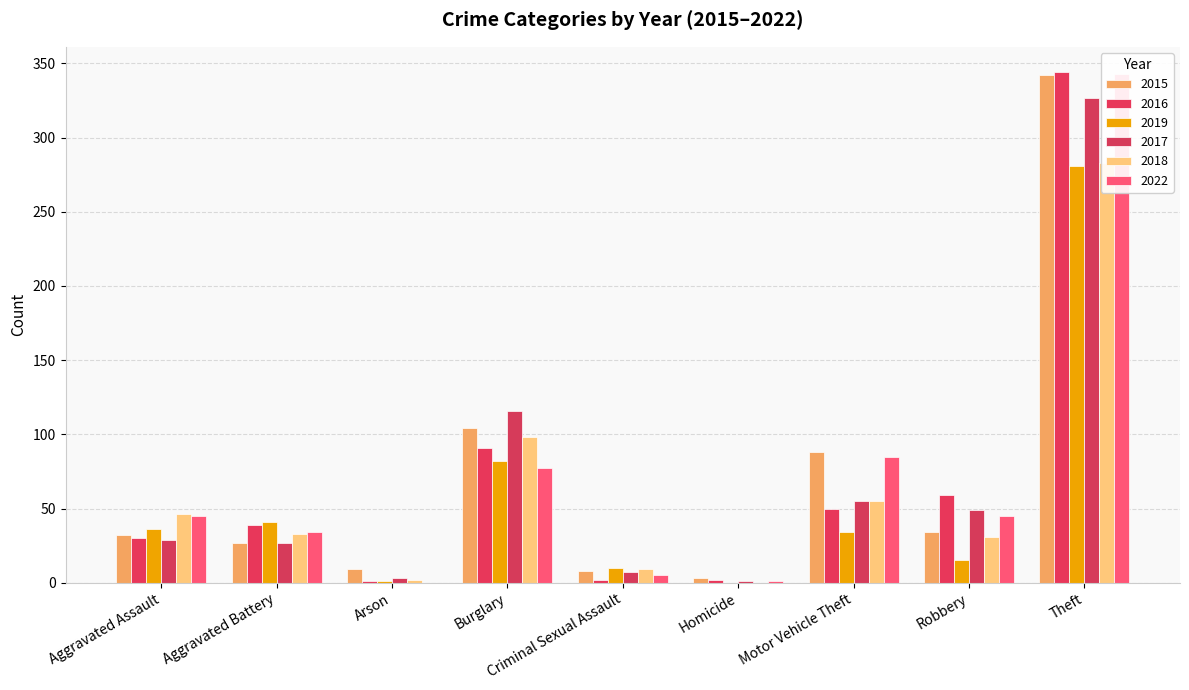

What is the total value across all series at Robbery?

233